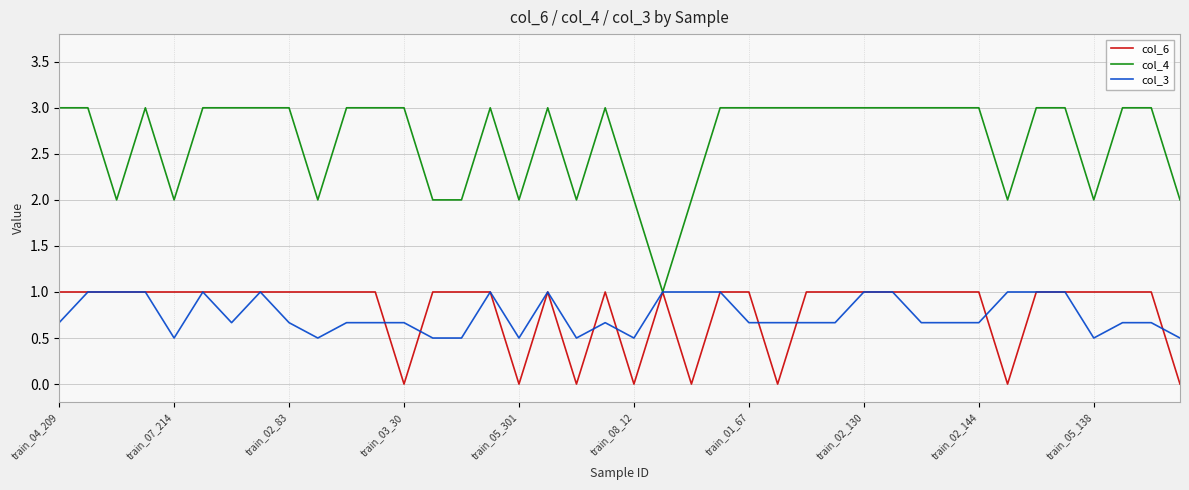

What are all the series names shown in the legend?

col_6, col_4, col_3